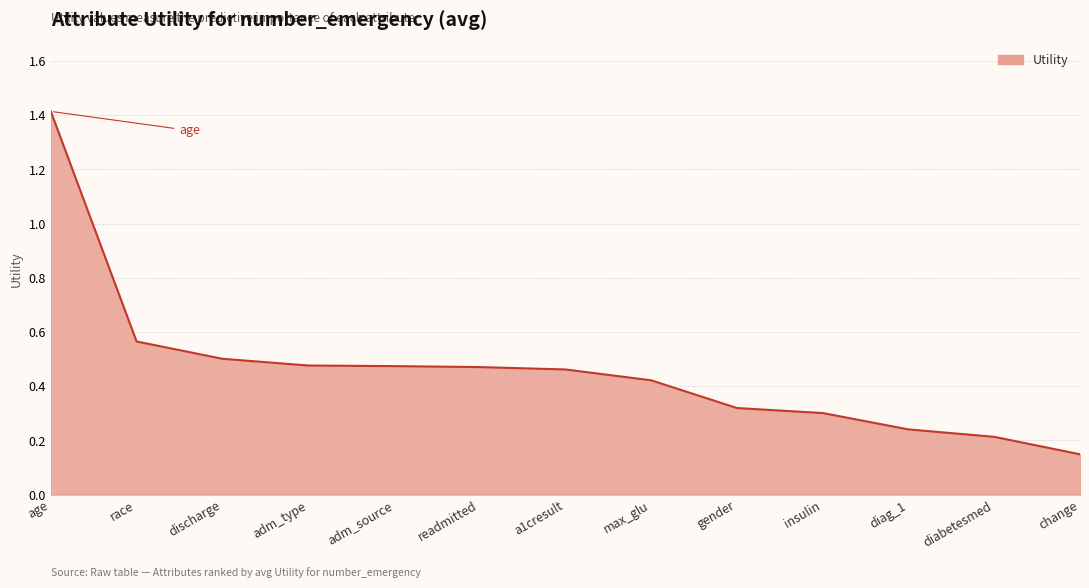

True or false: the data shows 0.1 at max_glu.

False